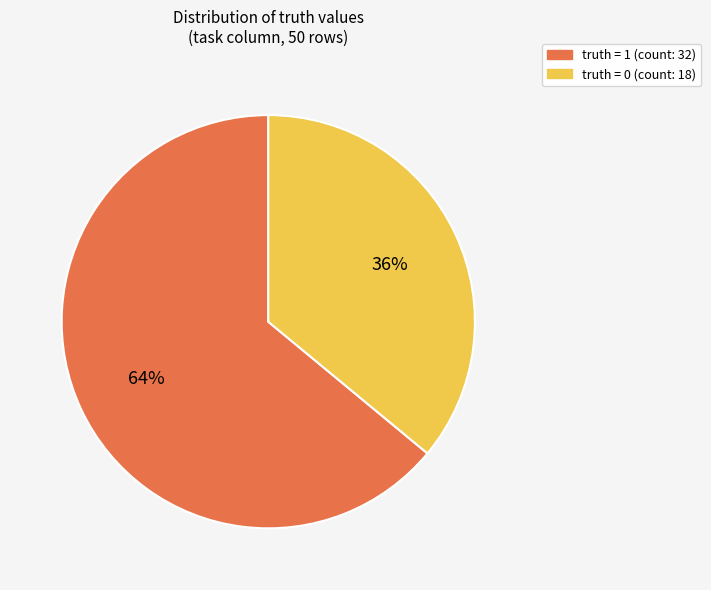

Count the number of slices in the pie.

2